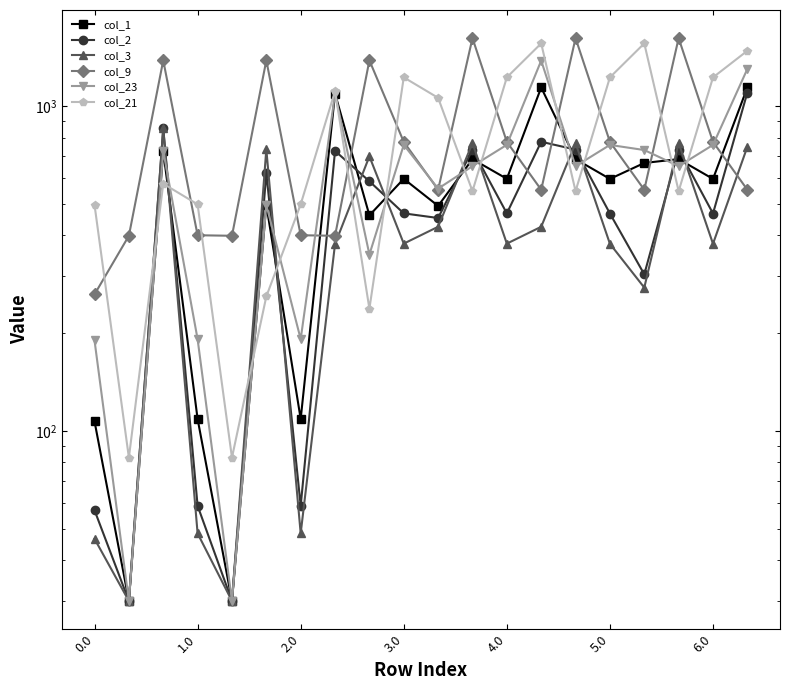

What are all the series names shown in the legend?

col_1, col_2, col_3, col_9, col_23, col_21